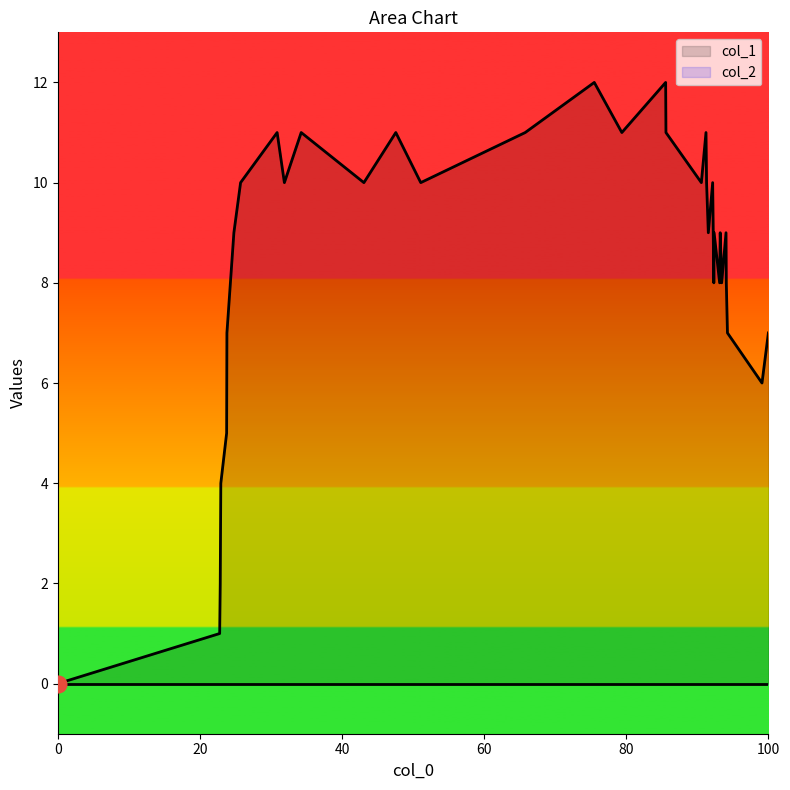

How many categories are shown in the chart?

36